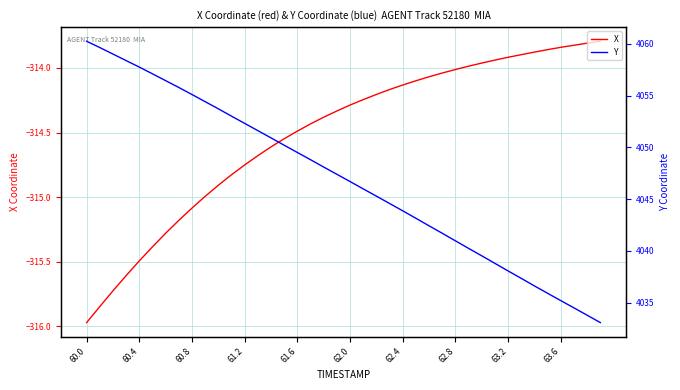

List the series in order of their overall mean, highest first.

Y, X